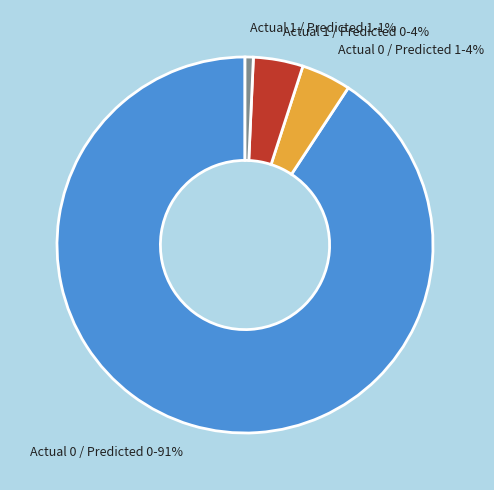

The Actual 1 / Predicted 1 slice represents 8% of the pie. True or false?

False